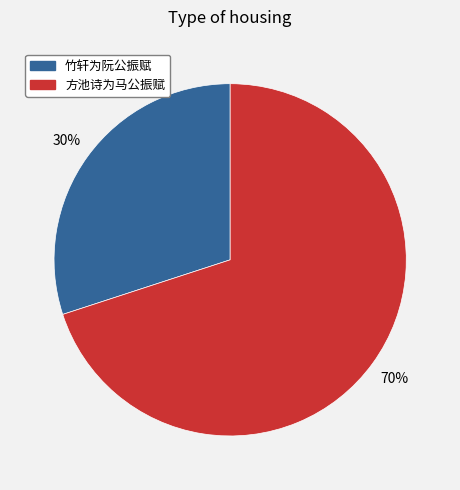

Is there any slice that represents more than half of the pie?

Yes